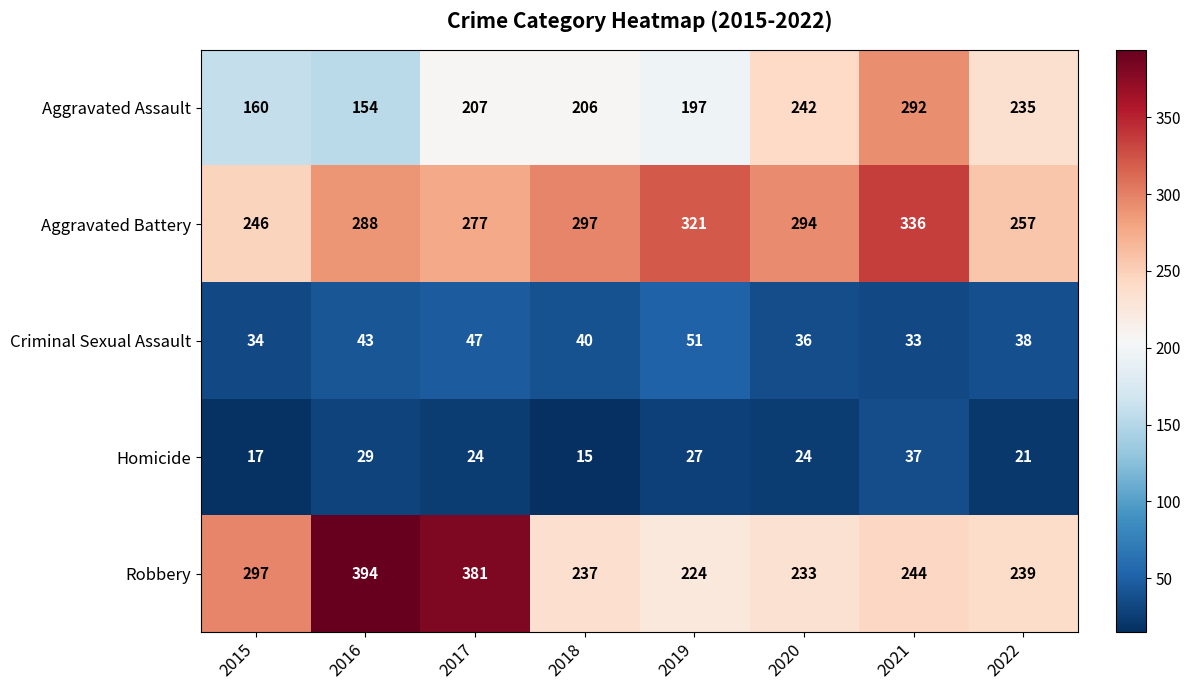

Which category has the lowest value in the Robbery series?

2019